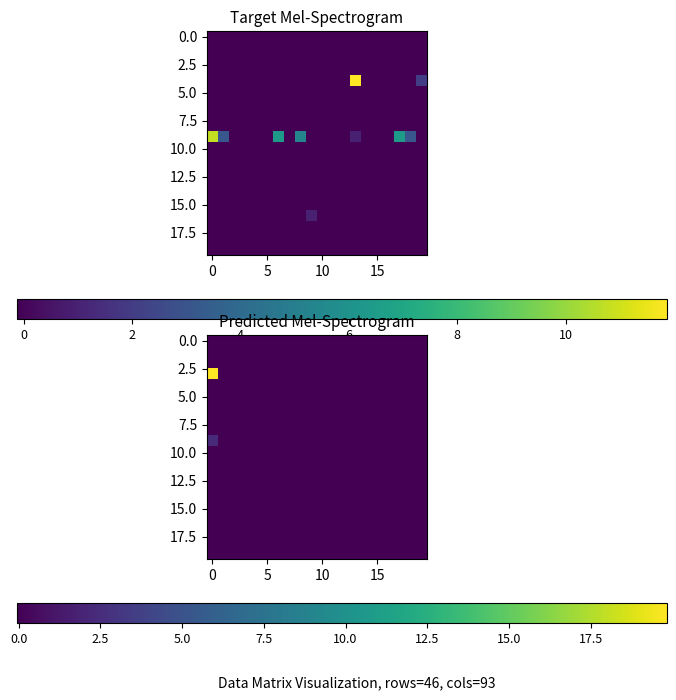

What is the maximum value shown in the chart?

19.8